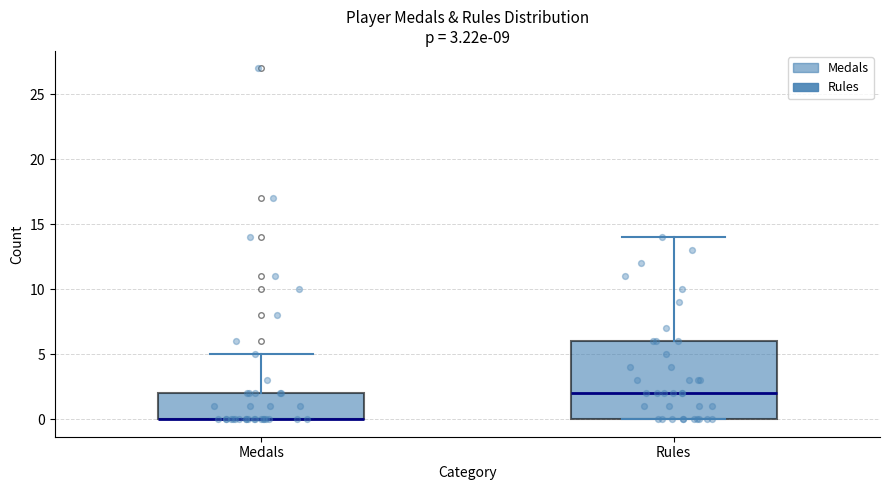

Comparing the boxes themselves (not the whiskers), which one is the tallest?

Rules